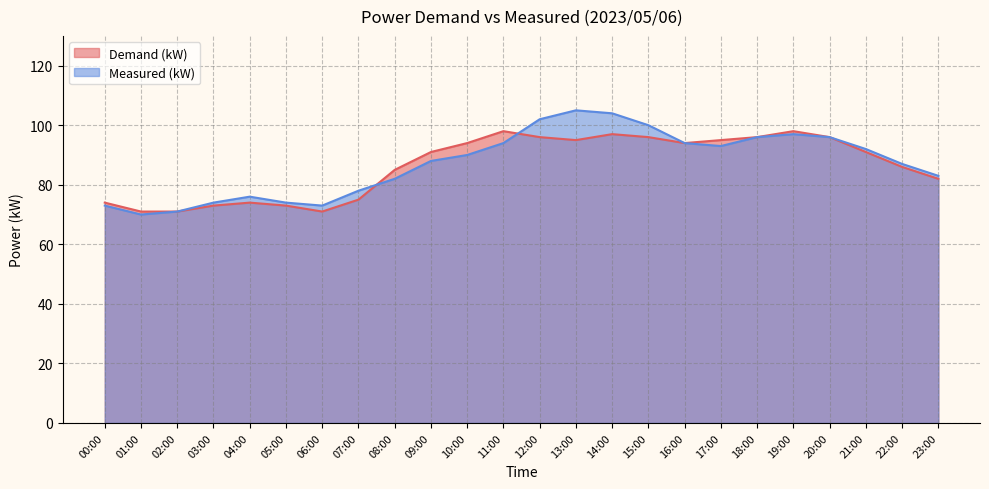

Does the chart have visible grid lines?

Yes